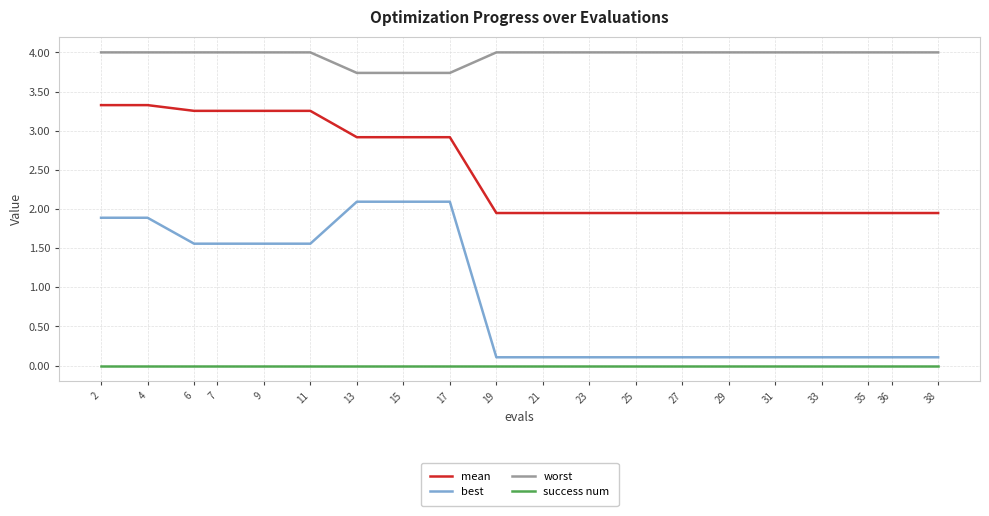

What is the total value across all series at 4?

9.2